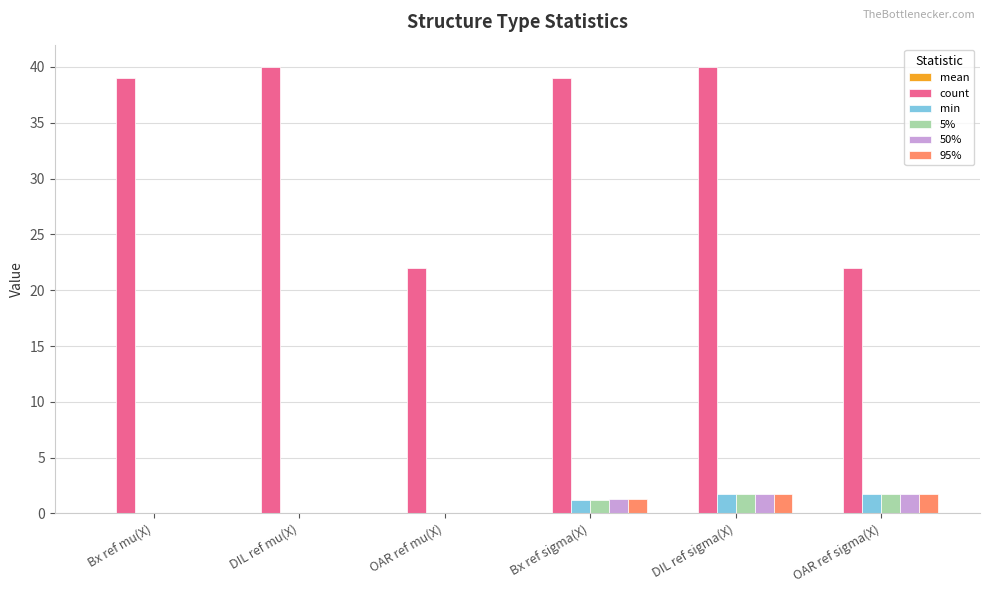

How many values in the 95% series exceed 1?

3